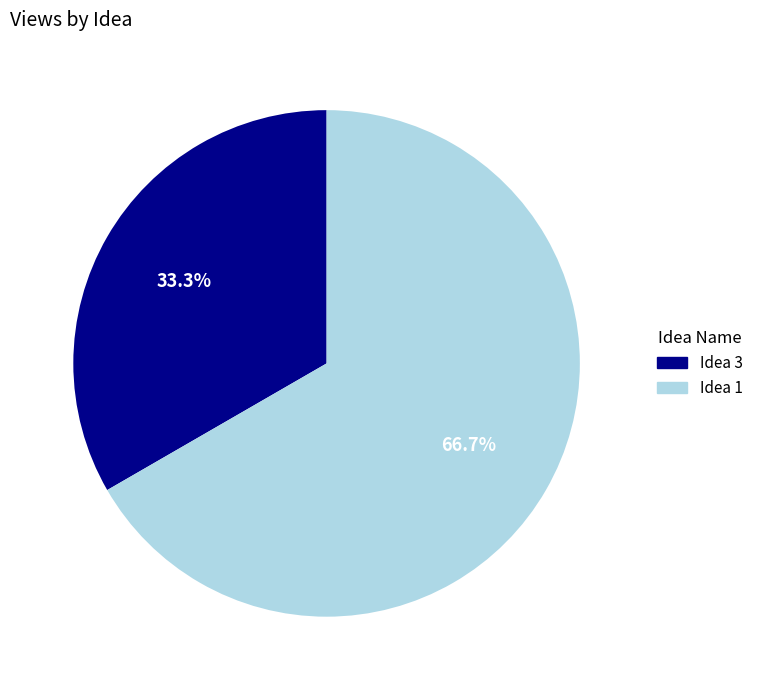

True or false: Idea 3 accounts for 33% of the total.

True